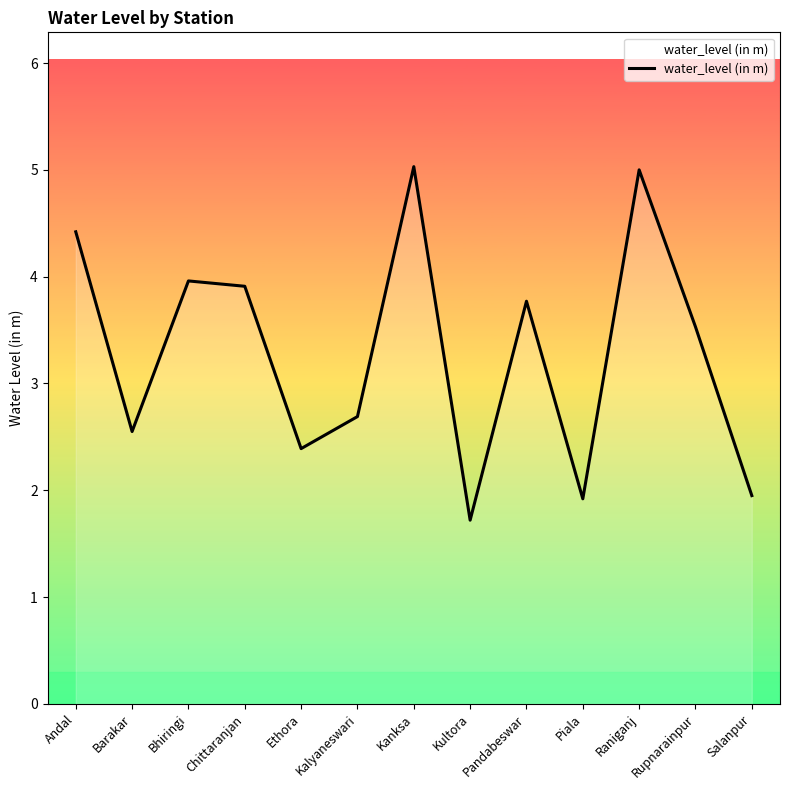

What position from the right is Kanksa?

7